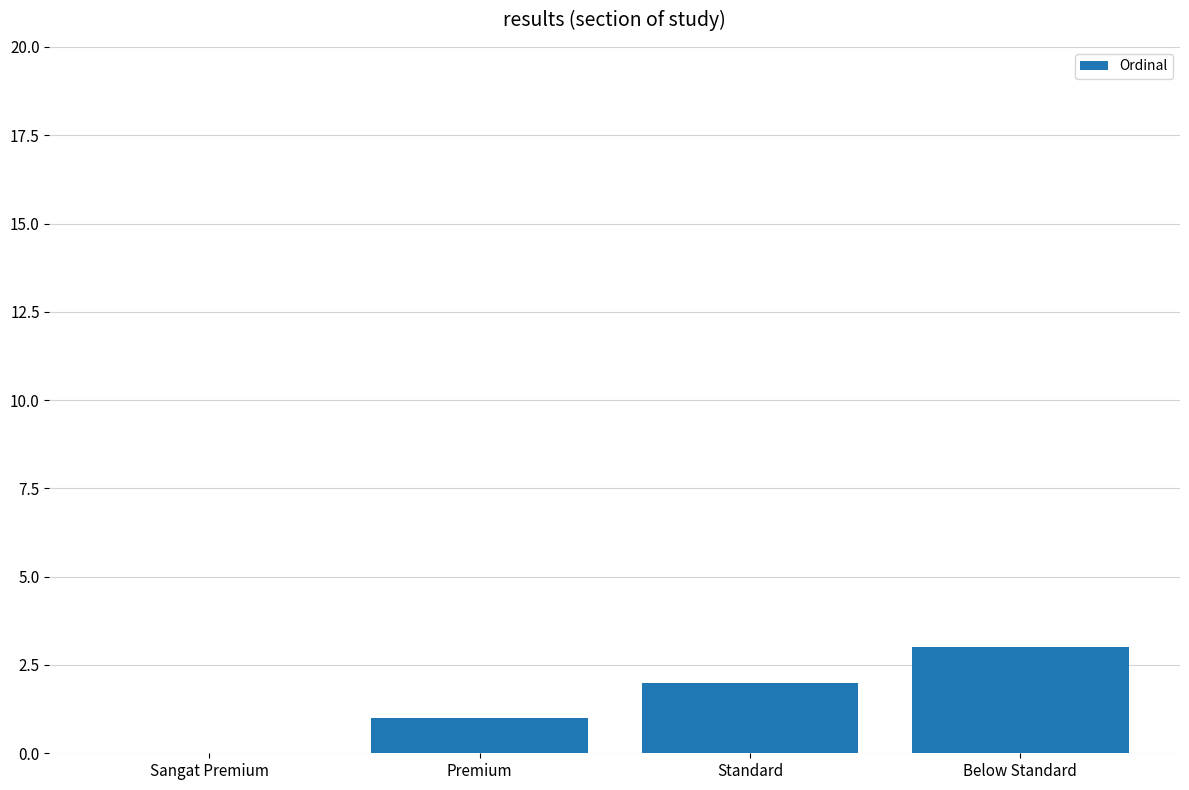

The value at Sangat Premium is -1. True or false?

False